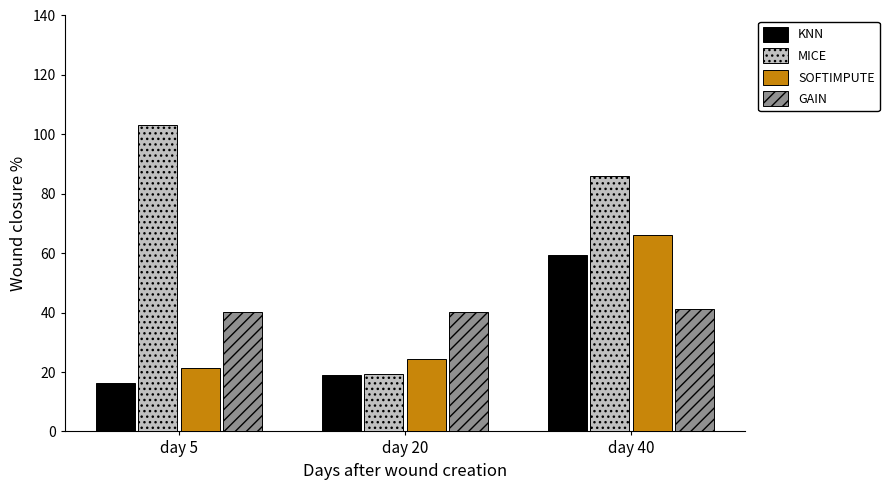

Which has a higher value, day 20 or day 40?

day 40